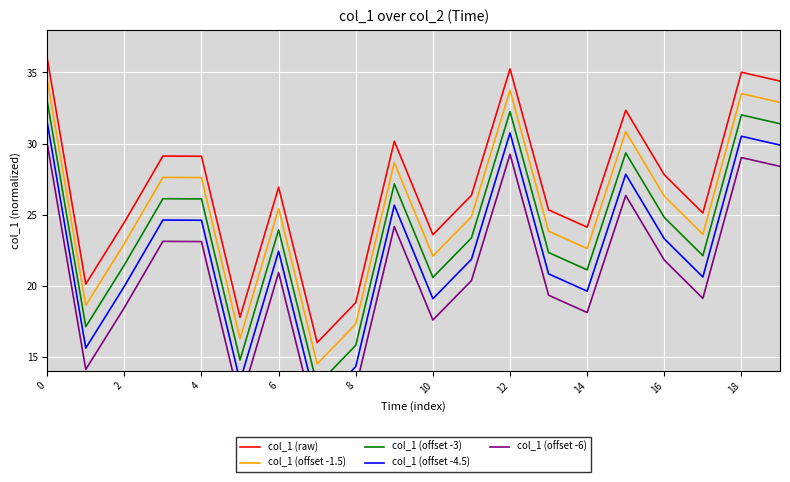

What is the sum of all col_1 (offset -4.5) values?

447.8